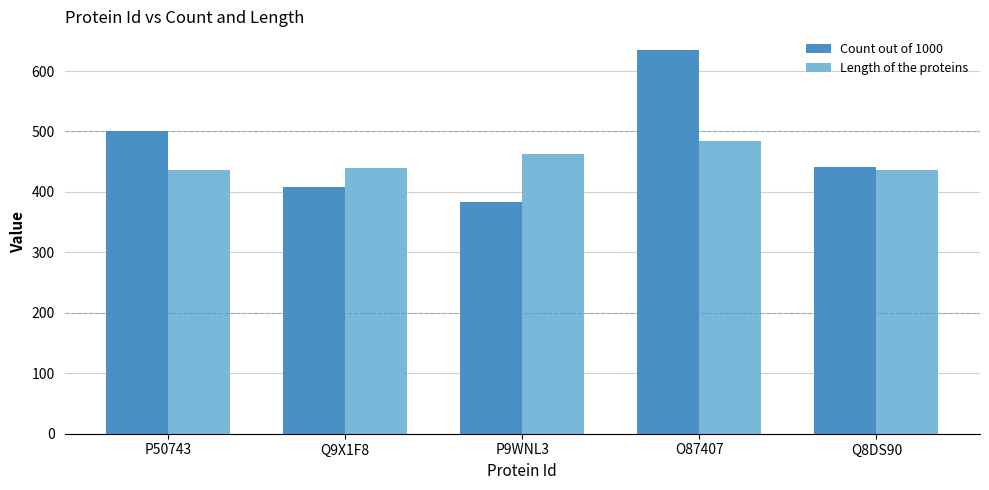

List the series in order of their overall mean, highest first.

Count out of 1000, Length of the proteins